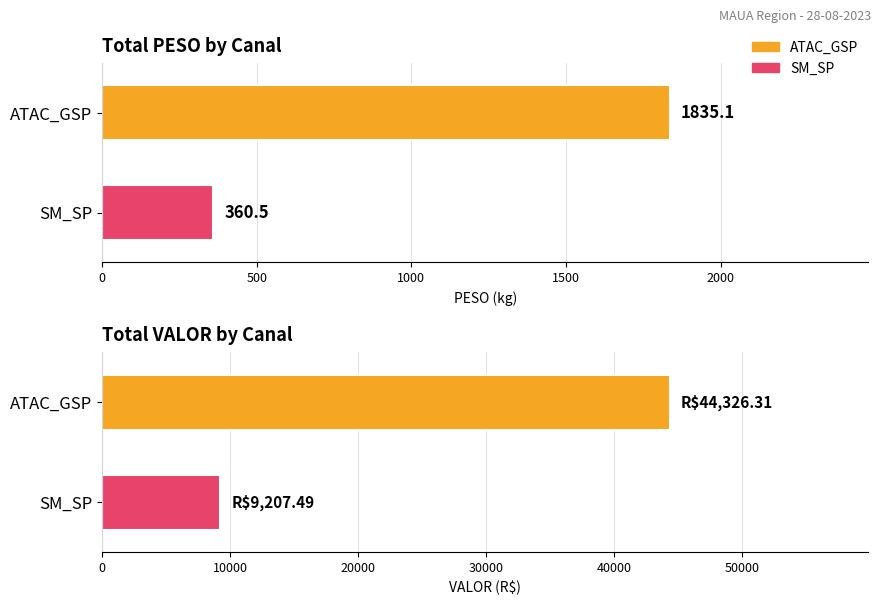

What is the total value across all series at ATAC_GSP?

46161.4